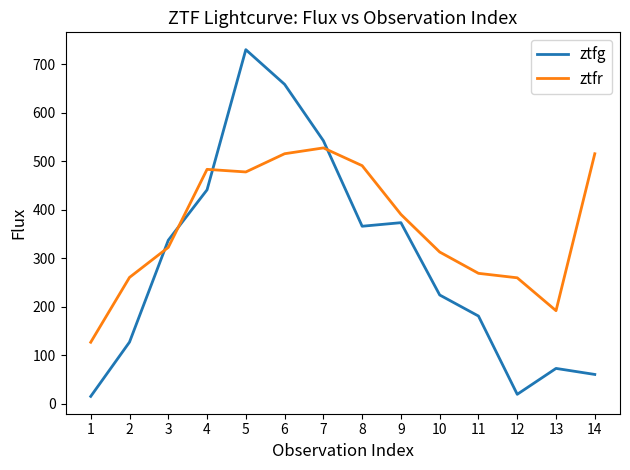

List the series in order of their peak value, lowest first.

ztfr, ztfg